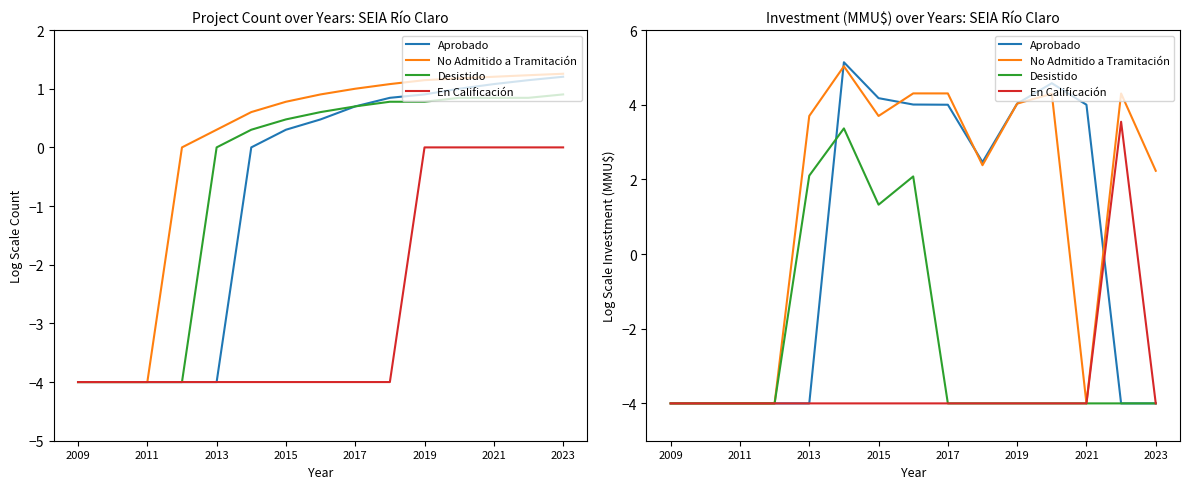

What is the lowest value of the Desistido series?

-4.0